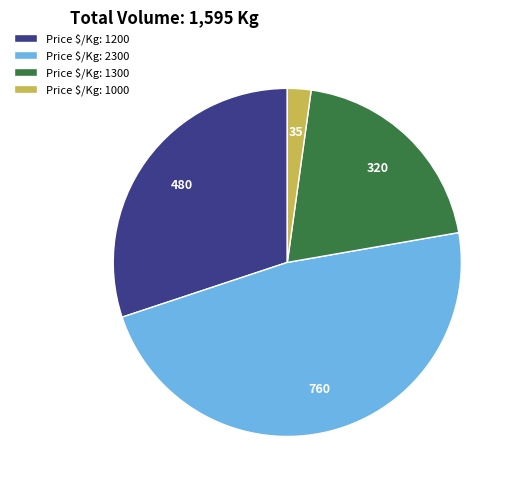

Count the number of slices in the pie.

4